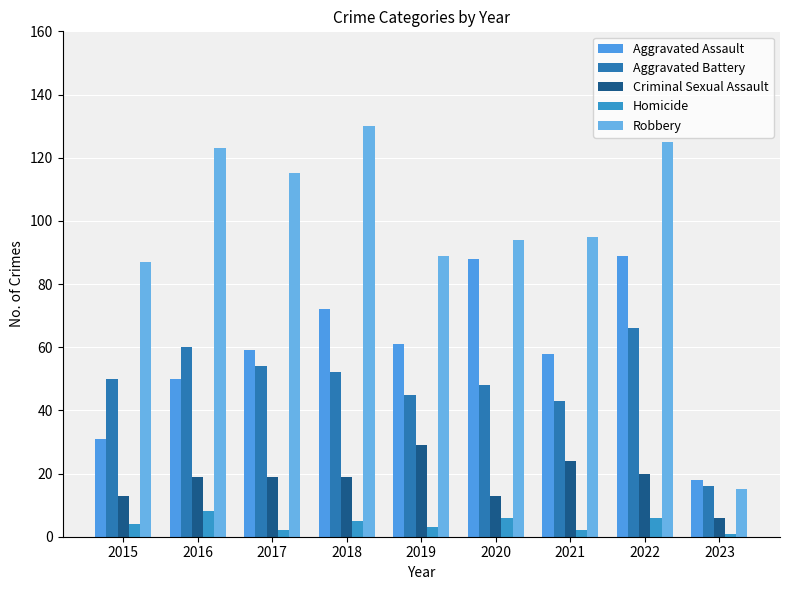

What is the sum of all Criminal Sexual Assault values?

162